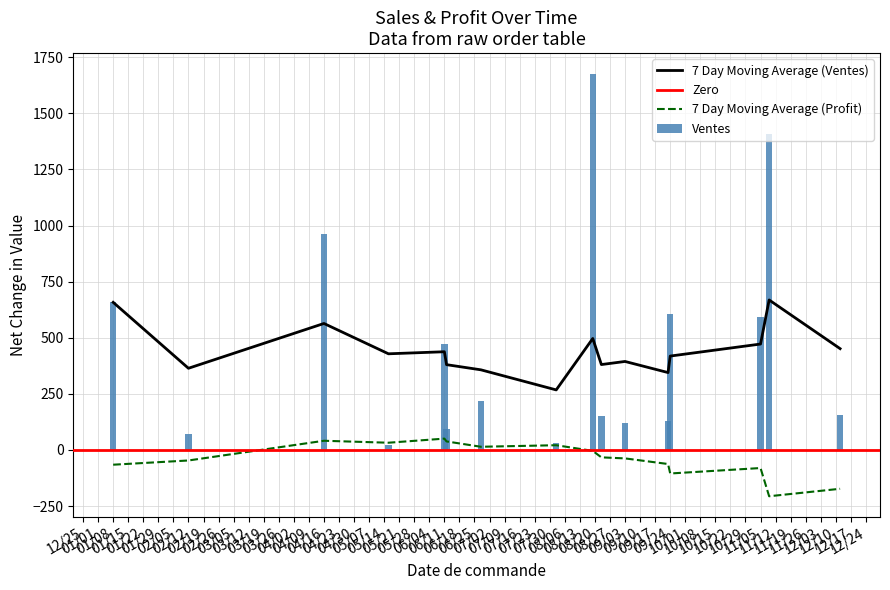

Are the bars horizontal?

No